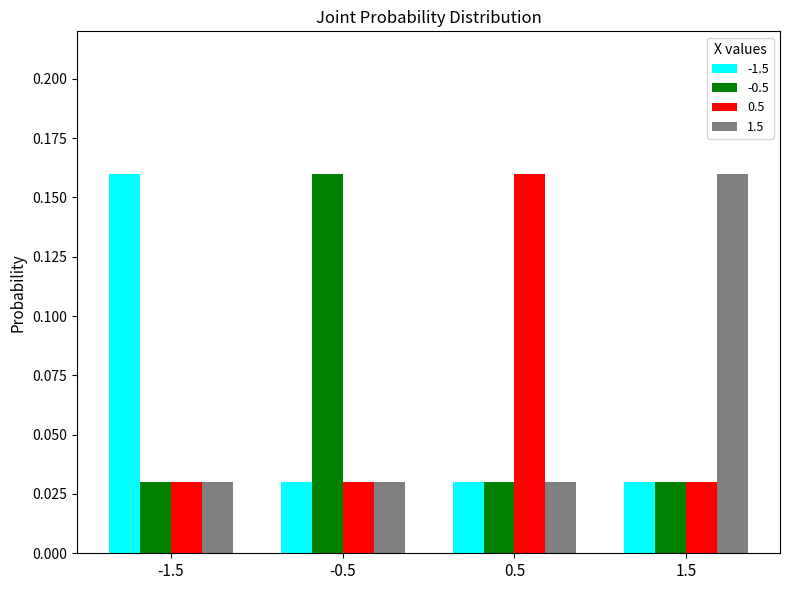

At how many categories does at least one series exceed 0?

4